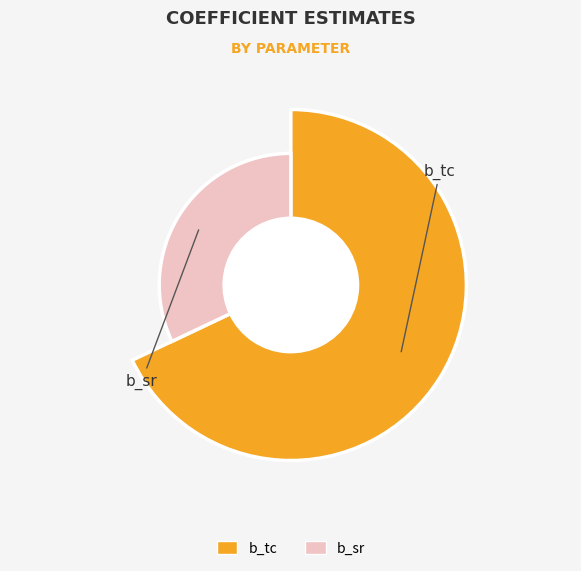

Count the number of slices in the pie.

2